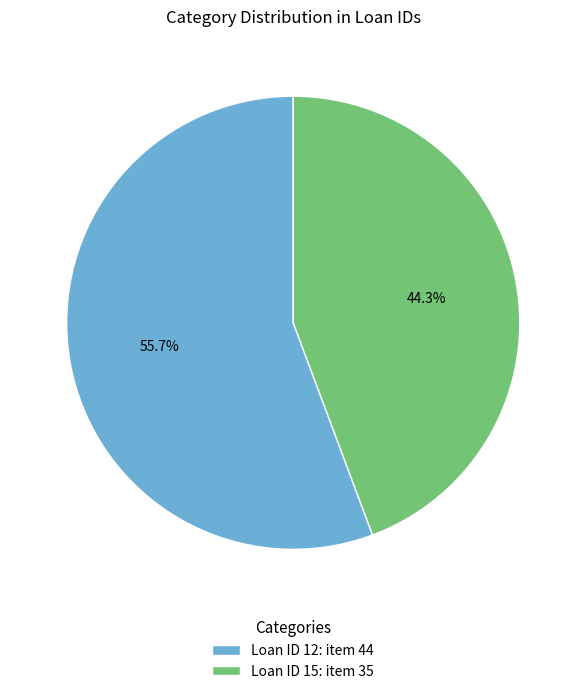

Approximately how many times larger is the value at Loan ID 12: item 44 compared to Loan ID 15: item 35?

1.3